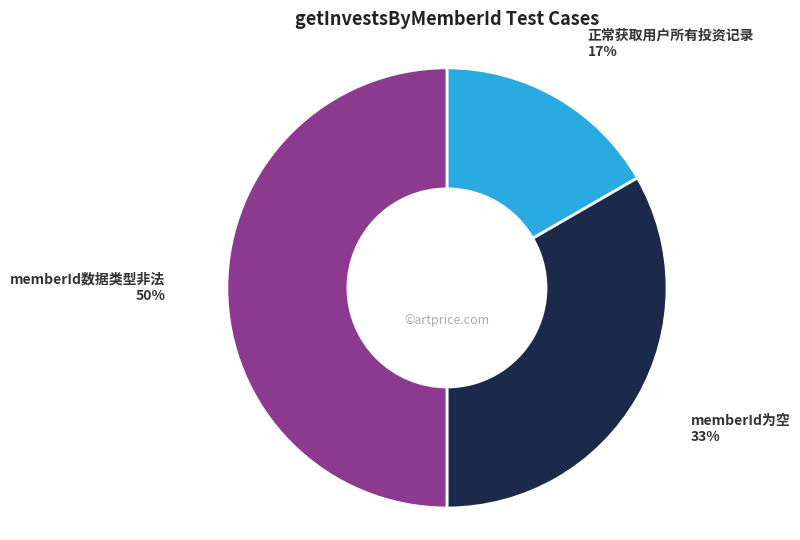

Rank the categories by value from lowest to highest.

正常获取用户所有投资记录, memberId为空, memberId数据类型非法